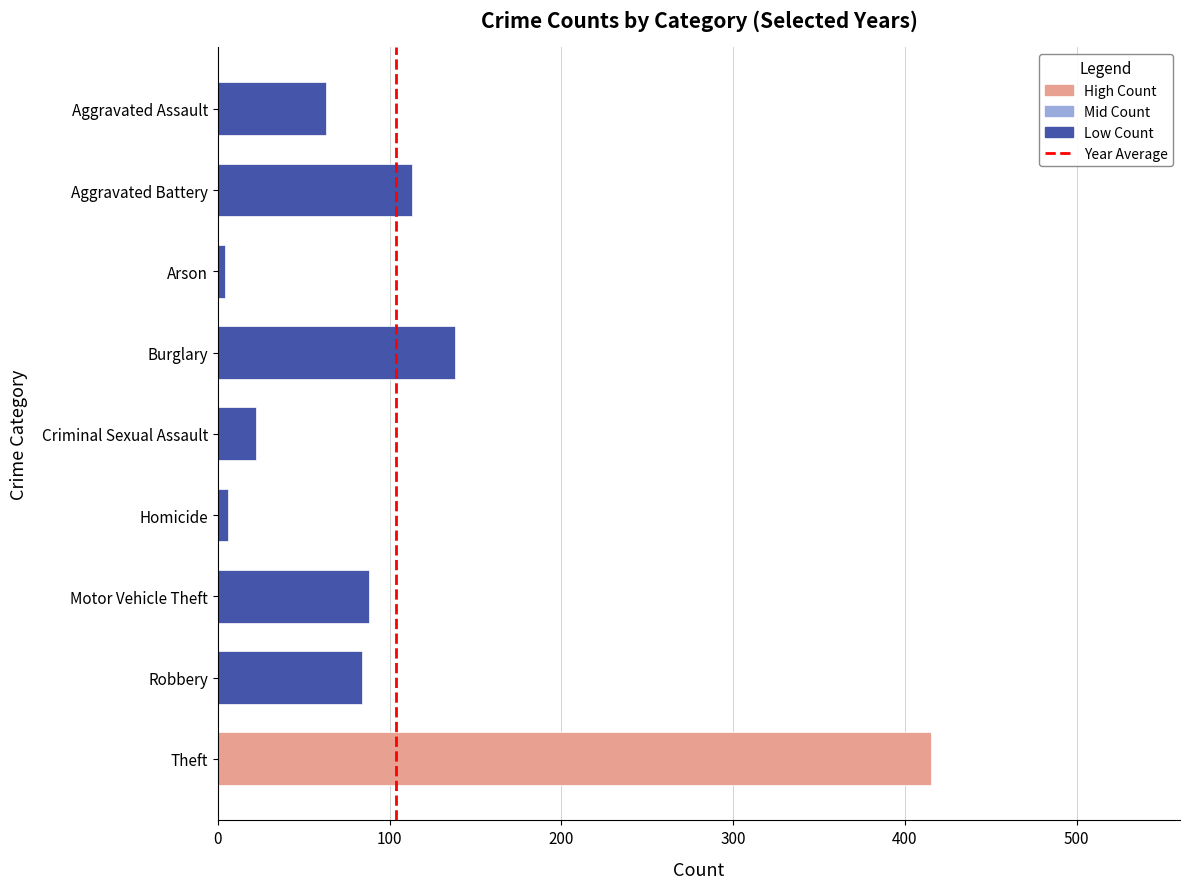

How many data points does each series have?

9